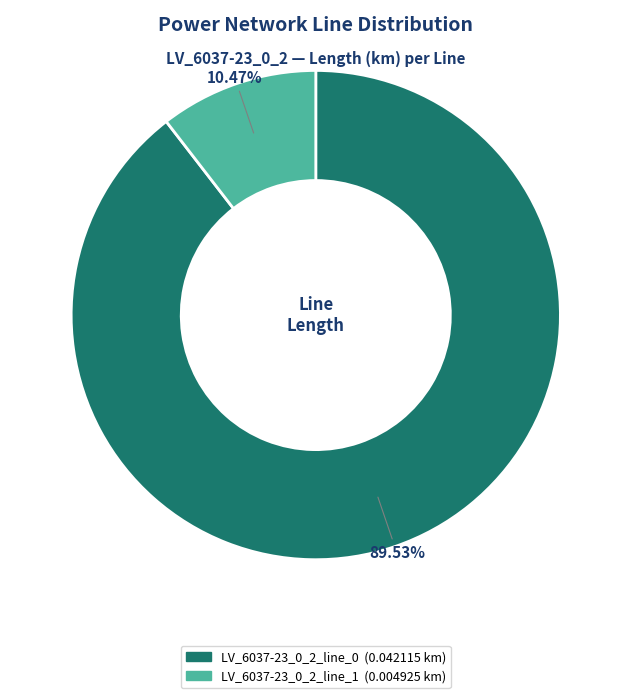

To the nearest percent, what is the difference between the largest and smallest slice percentages?

79%